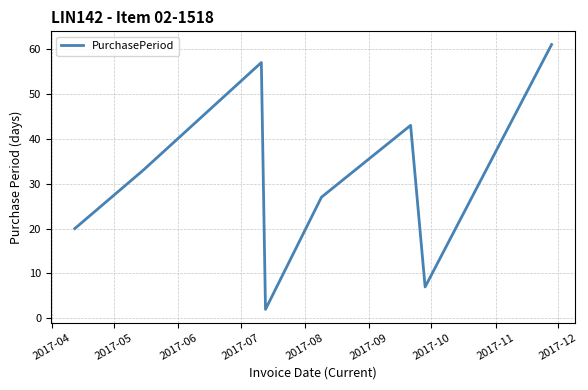

What is the difference between the maximum and minimum values?

59